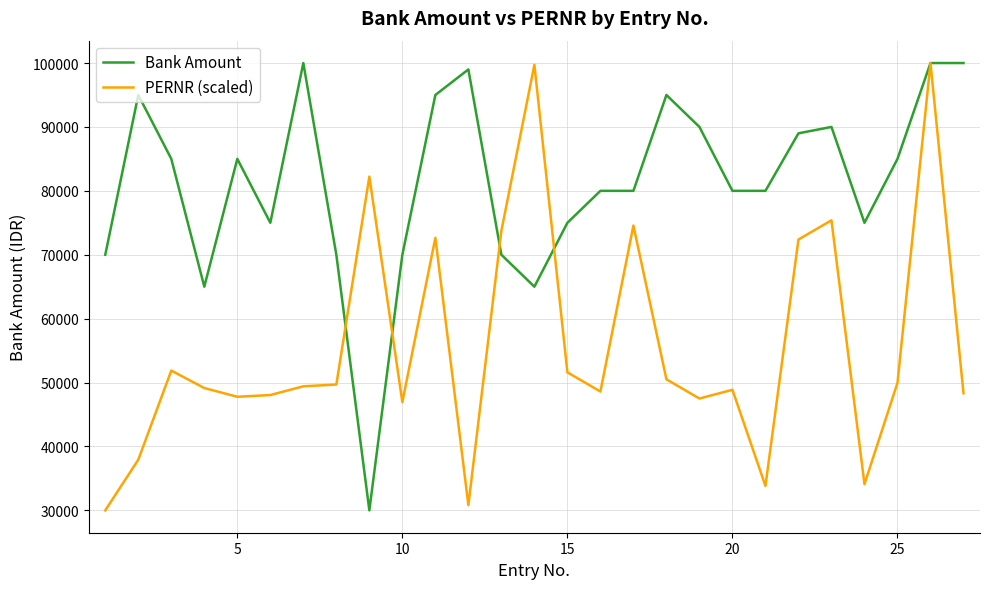

What is the greatest value displayed?

100000.0